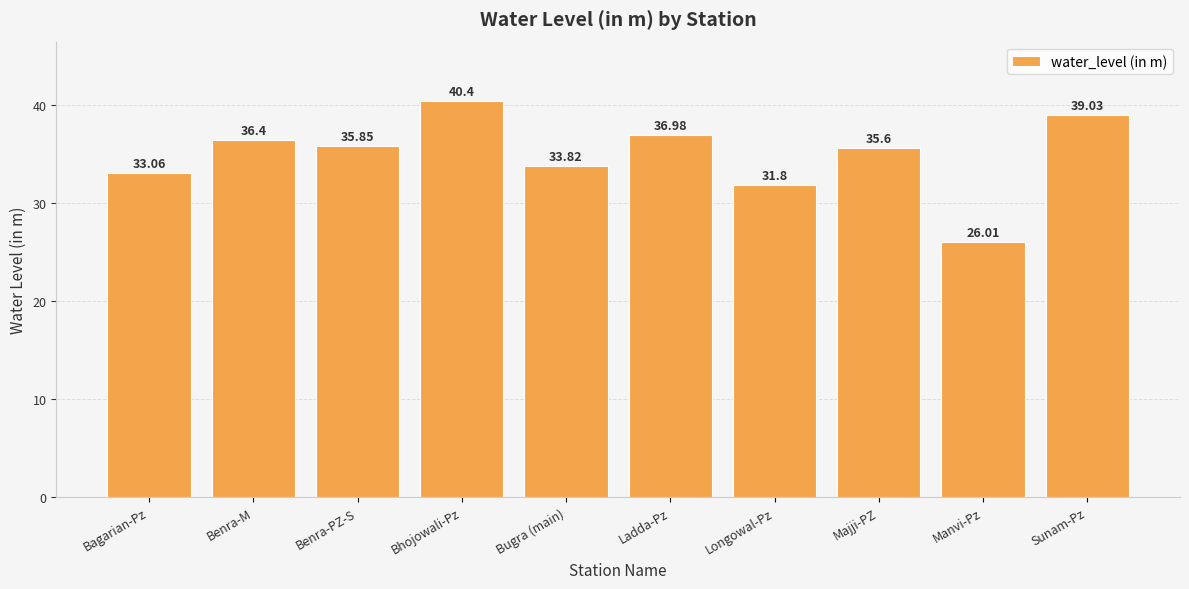

True or false: the data shows 39.0 at Sunam-Pz.

True